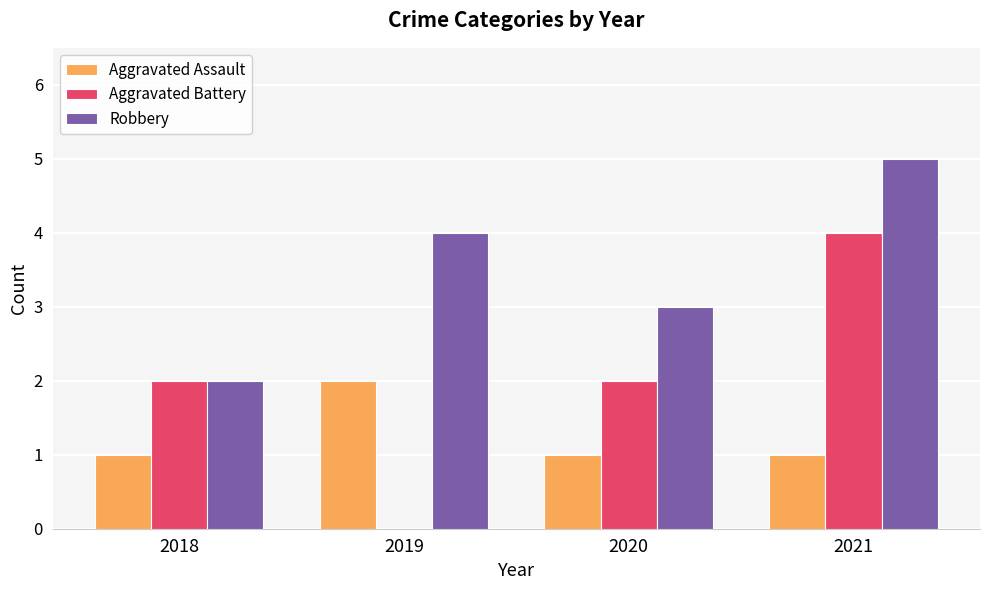

Which category has the highest value across all series?

2021